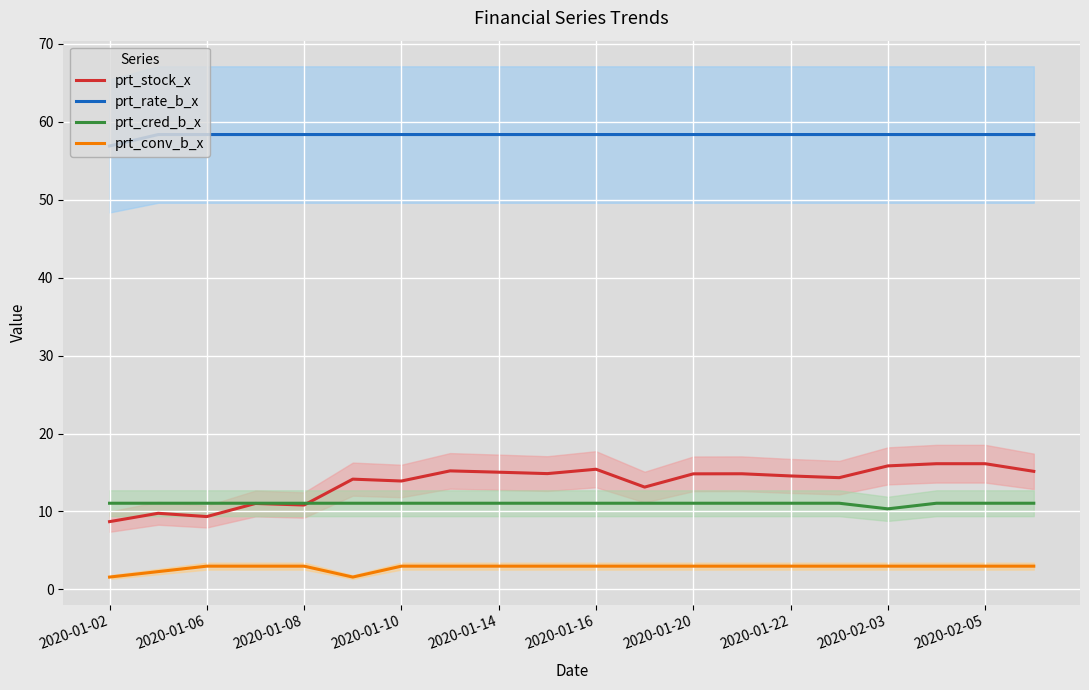

What is the difference between the maximum and minimum values in the prt_stock_x series?

7.4